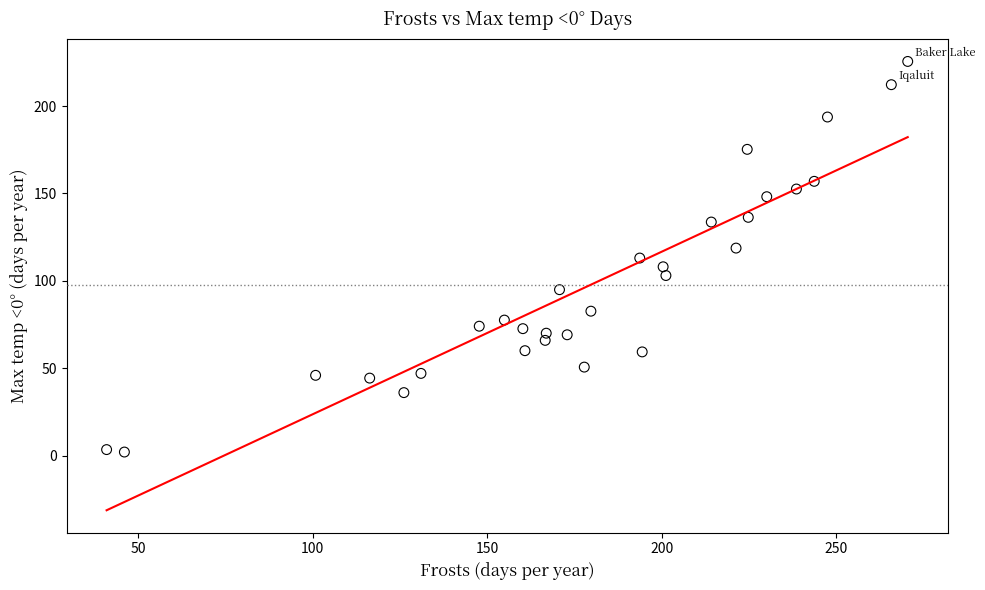

What is the range of X values (max minus min)?

229.6